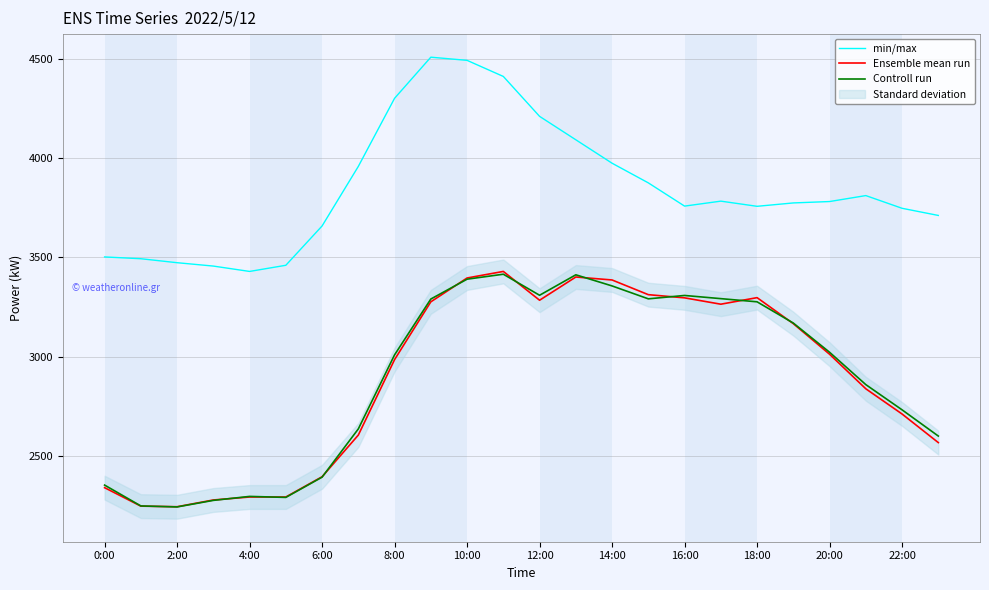

Which series has the largest total across all categories?

min/max